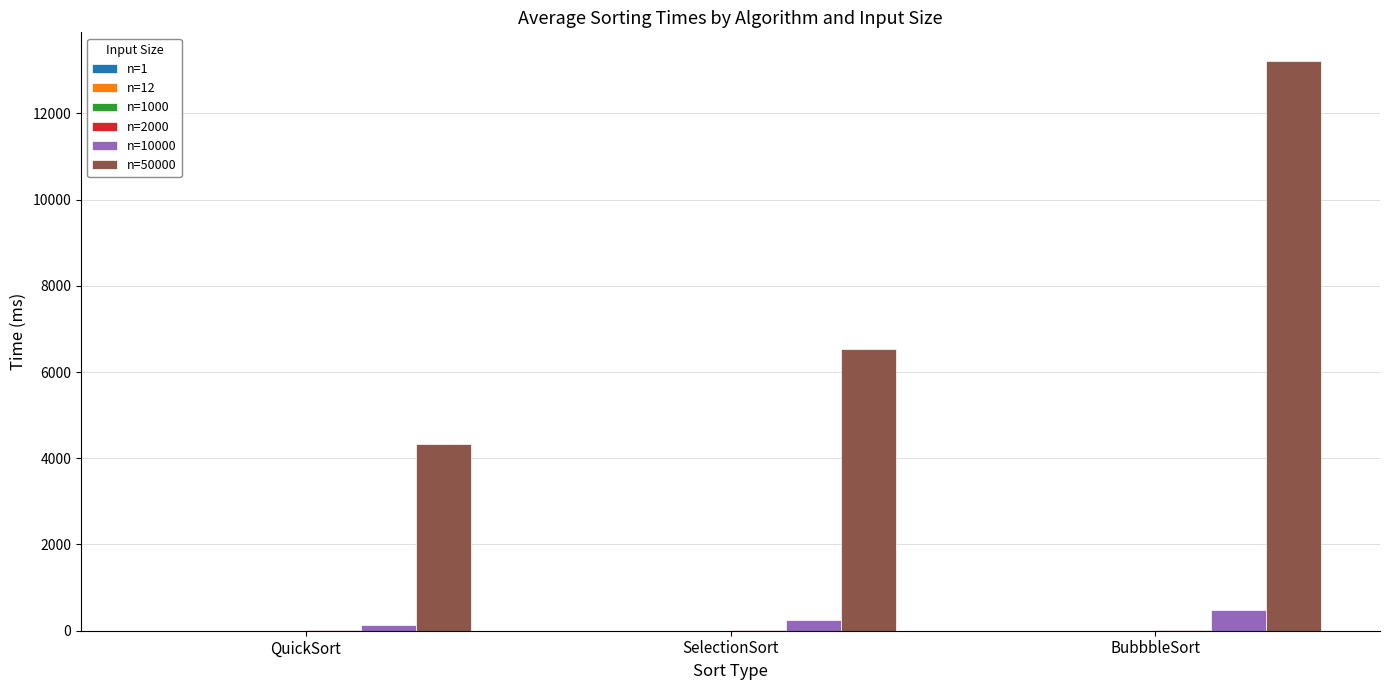

At which category is the sum across all series the highest?

BubbbleSort